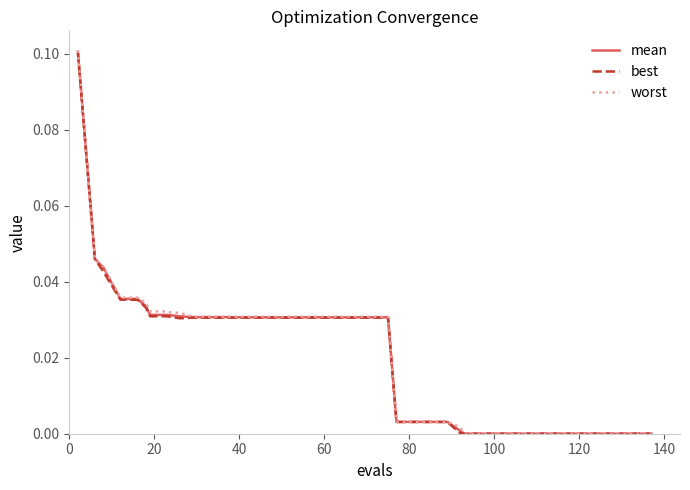

Which series has the widest spread of values?

worst